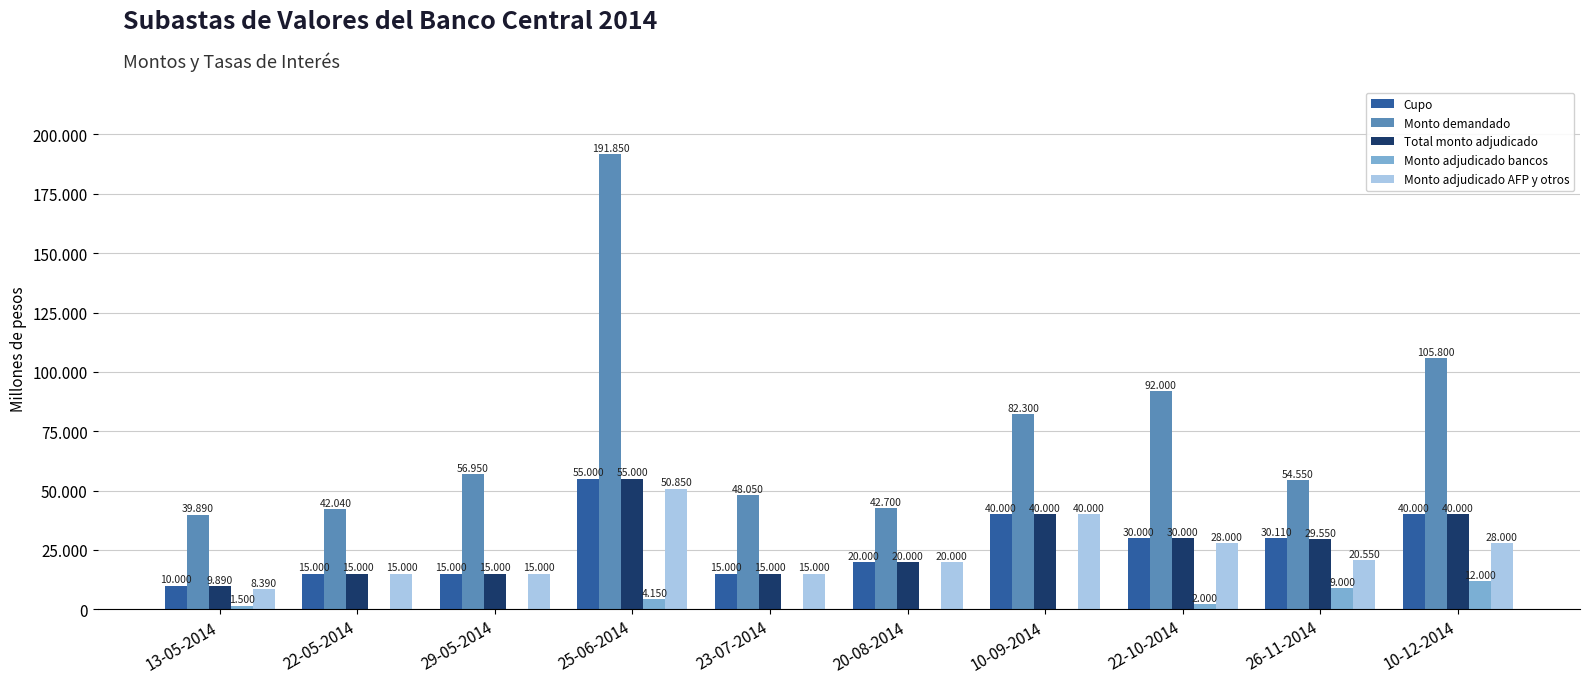

Reading left to right, list all the values displayed in this chart.

Cupo: 10000	15000	15000	55000	15000	20000	40000	30000	30110	40000
Monto demandado: 39890	42040	56950	191850	48050	42700	82300	92000	54550	105800
Total monto adjudicado: 9890	15000	15000	55000	15000	20000	40000	30000	29550	40000
Monto adjudicado bancos: 1500	0	0	4150	0	0	0	2000	9000	12000
Monto adjudicado AFP y otros: 8390	15000	15000	50850	15000	20000	40000	28000	20550	28000